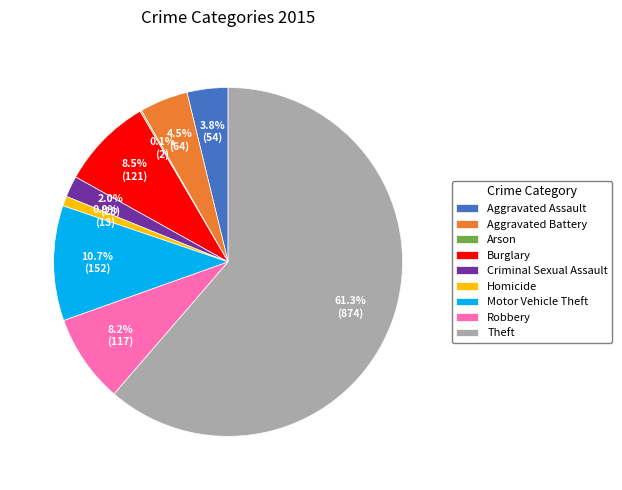

Is there a majority slice in this chart?

Yes